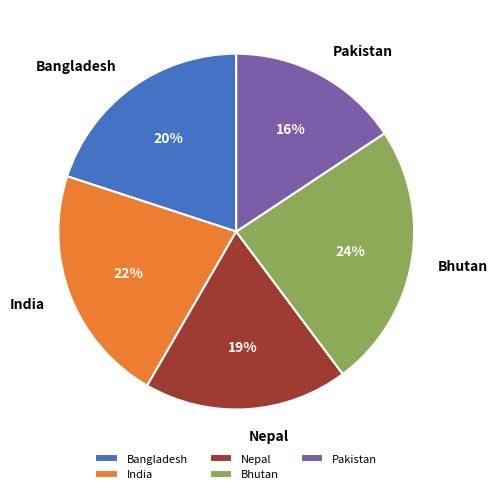

What percentage is the Bangladesh slice, to the nearest percent?

20%